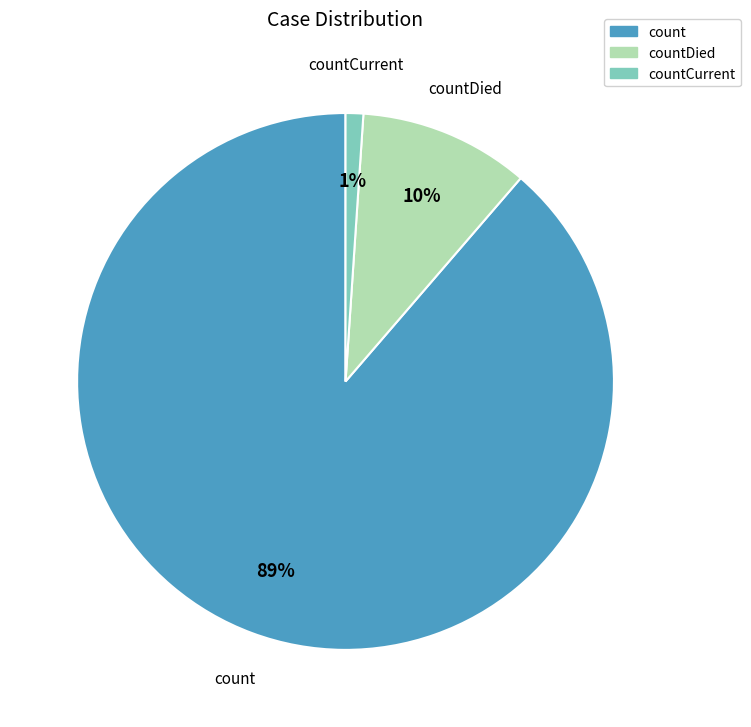

To the nearest percent, what is the difference between the largest and smallest slice percentages?

88%